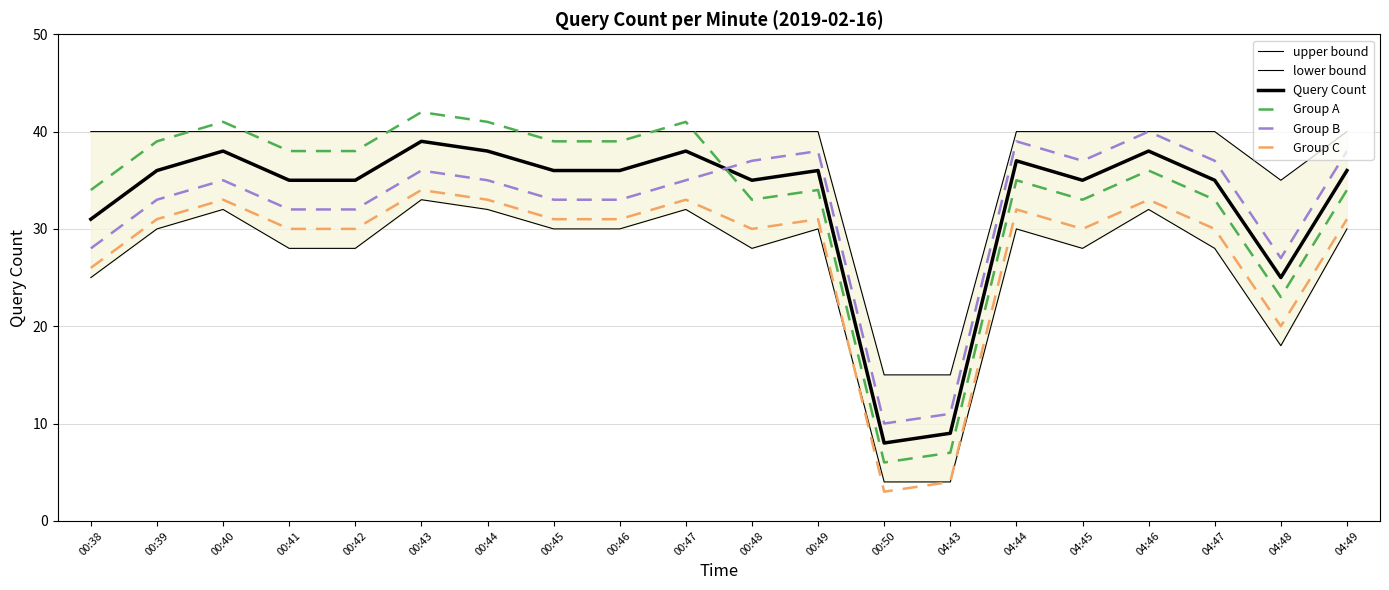

True or false: lower bound and Query Count cross at least once.

False